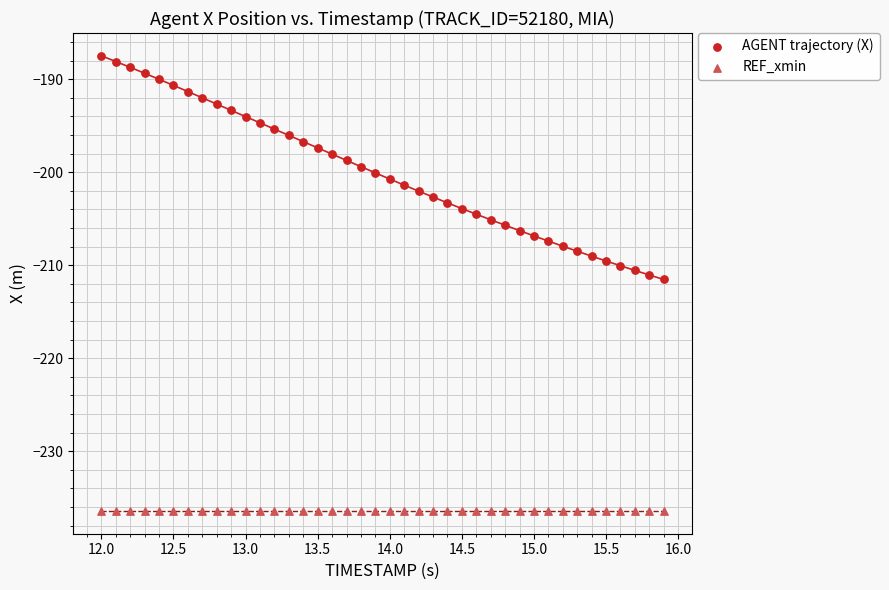

Which series contains the lowest Y value?

REF_xmin